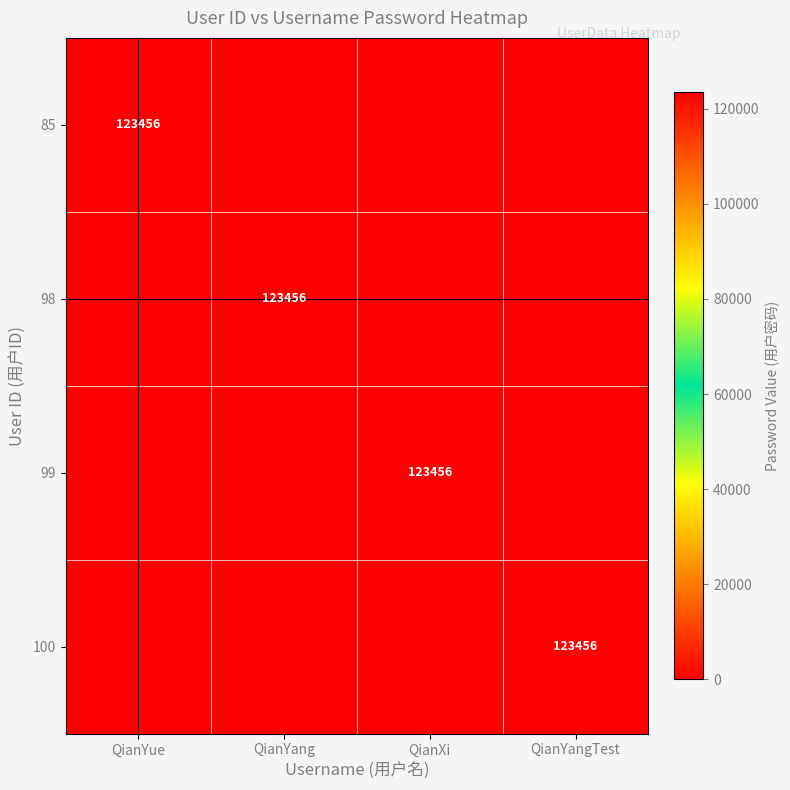

At which category is the sum across all series the highest?

QianYue